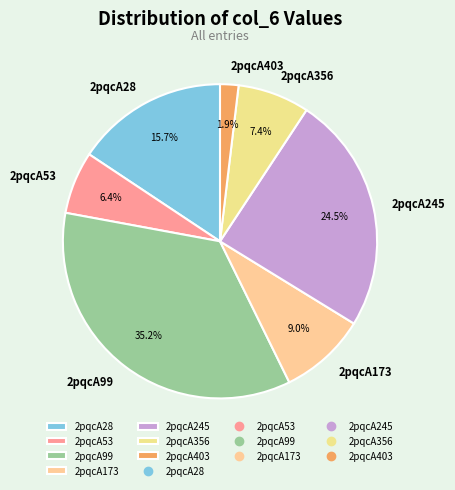

The 2pqcA173 slice represents 1% of the pie. True or false?

False